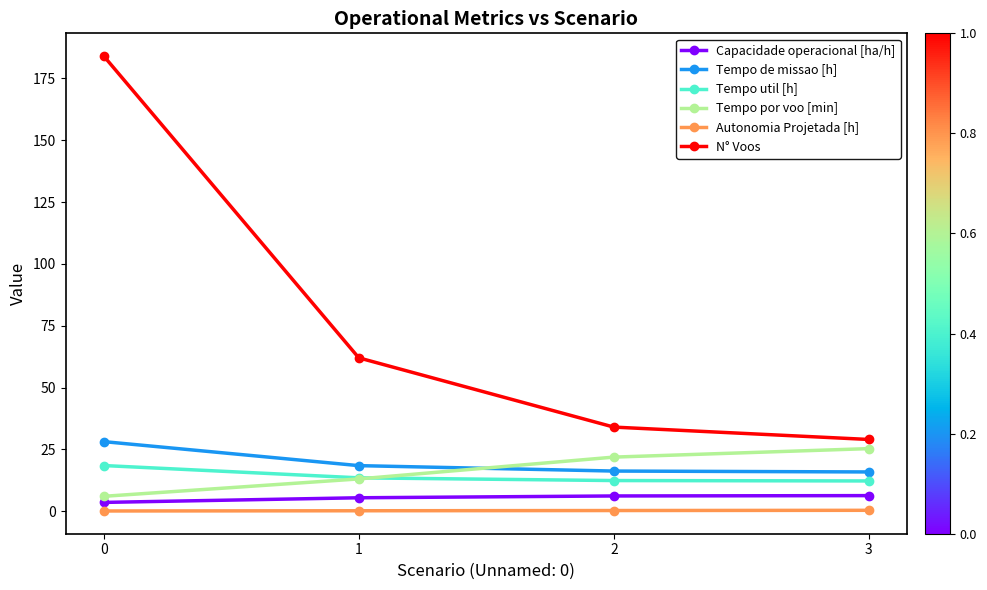

What is the total value across all series at 3?

89.1